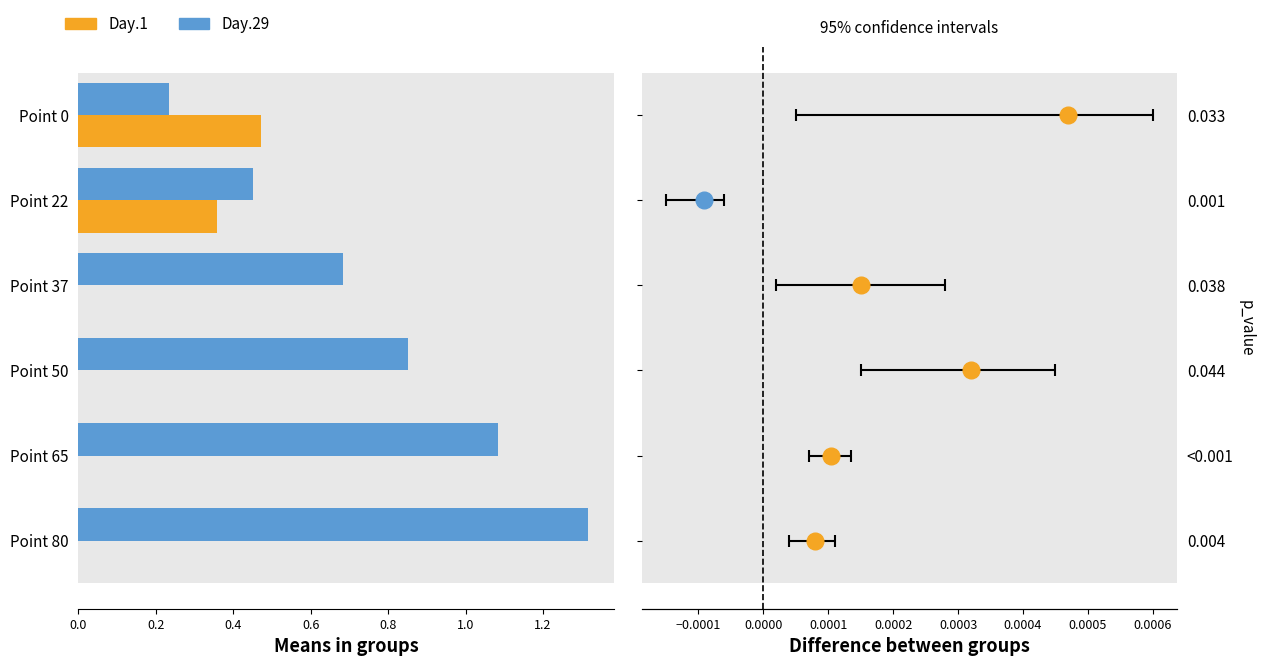

At which label does Day.29 reach its peak?

Point 80